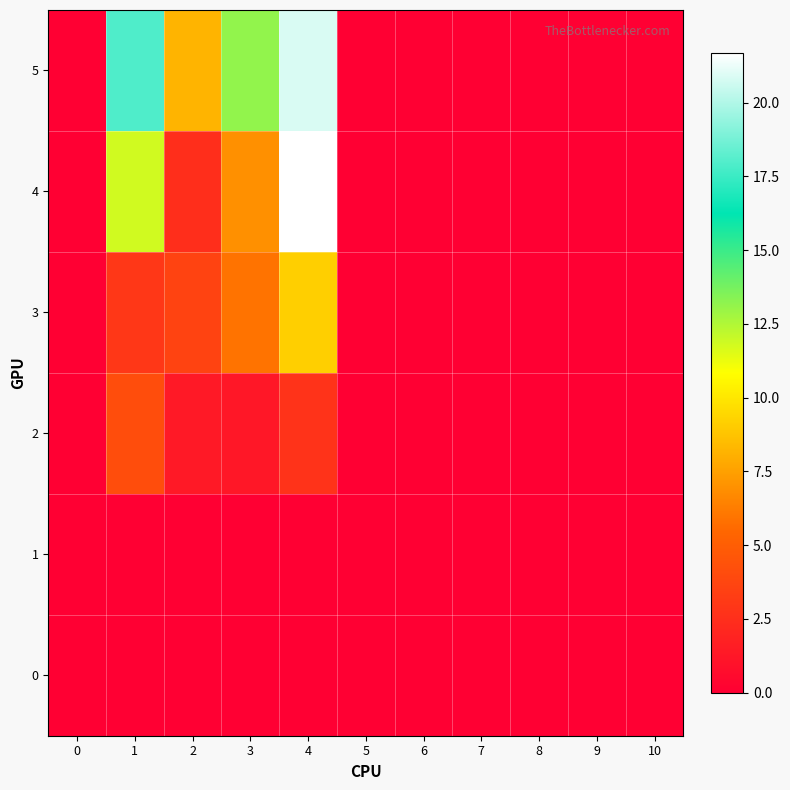

At 2, list the series in order from smallest to largest.

0, 1, 2, 4, 3, 5